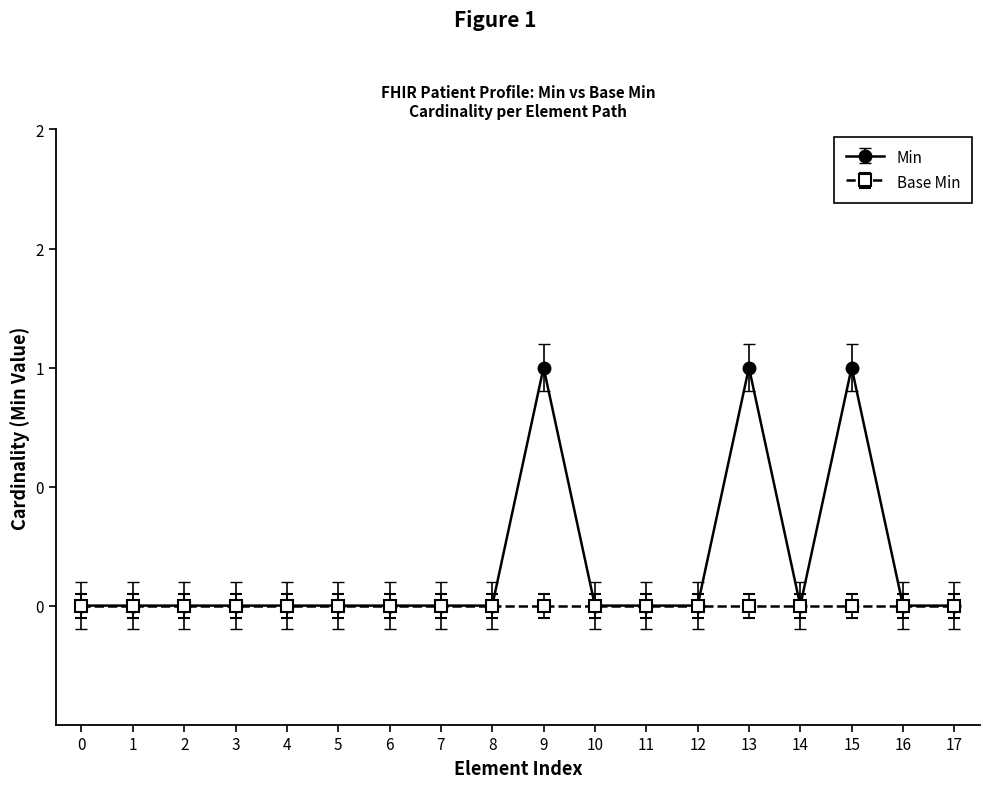

Does the chart have visible grid lines?

No